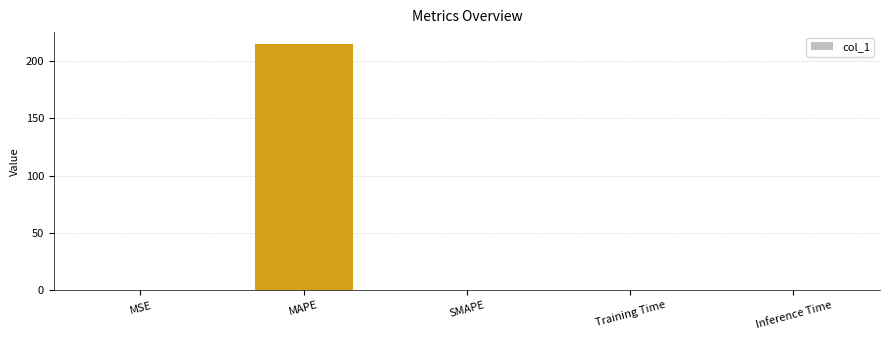

Are the bars horizontal?

No